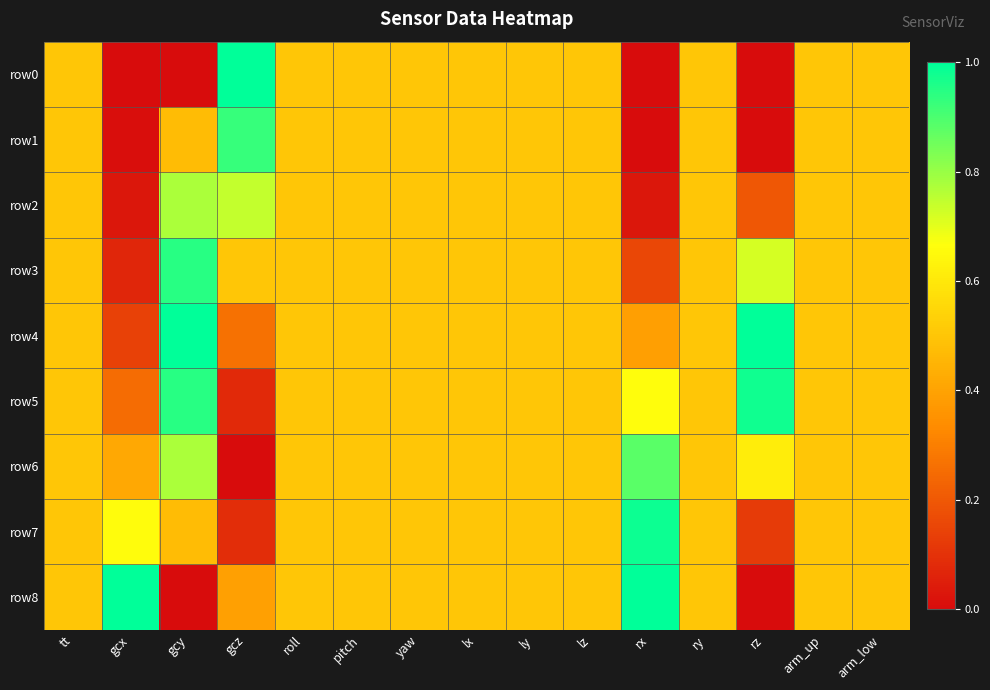

Reading left to right, extract all data points from this chart.

row0: tt=0.5	gcx=0.0	gcy=0.0	gcz=1.0	roll=0.5	pitch=0.5	yaw=0.5	lx=0.5	ly=0.5	lz=0.5	rx=0.0	ry=0.5	rz=0.0	arm_up=0.5	arm_low=0.5
row1: tt=0.5	gcx=0.0	gcy=0.5	gcz=0.9	roll=0.5	pitch=0.5	yaw=0.5	lx=0.5	ly=0.5	lz=0.5	rx=0.0	ry=0.5	rz=0.0	arm_up=0.5	arm_low=0.5
row2: tt=0.5	gcx=0.0	gcy=0.8	gcz=0.7	roll=0.5	pitch=0.5	yaw=0.5	lx=0.5	ly=0.5	lz=0.5	rx=0.0	ry=0.5	rz=0.2	arm_up=0.5	arm_low=0.5
row3: tt=0.5	gcx=0.1	gcy=0.9	gcz=0.5	roll=0.5	pitch=0.5	yaw=0.5	lx=0.5	ly=0.5	lz=0.5	rx=0.2	ry=0.5	rz=0.7	arm_up=0.5	arm_low=0.5
row4: tt=0.5	gcx=0.1	gcy=1.0	gcz=0.3	roll=0.5	pitch=0.5	yaw=0.5	lx=0.5	ly=0.5	lz=0.5	rx=0.4	ry=0.5	rz=1.0	arm_up=0.5	arm_low=0.5
row5: tt=0.5	gcx=0.3	gcy=0.9	gcz=0.1	roll=0.5	pitch=0.5	yaw=0.5	lx=0.5	ly=0.5	lz=0.5	rx=0.7	ry=0.5	rz=1.0	arm_up=0.5	arm_low=0.5
row6: tt=0.5	gcx=0.4	gcy=0.8	gcz=0.0	roll=0.5	pitch=0.5	yaw=0.5	lx=0.5	ly=0.5	lz=0.5	rx=0.9	ry=0.5	rz=0.6	arm_up=0.5	arm_low=0.5
row7: tt=0.5	gcx=0.7	gcy=0.5	gcz=0.1	roll=0.5	pitch=0.5	yaw=0.5	lx=0.5	ly=0.5	lz=0.5	rx=1.0	ry=0.5	rz=0.1	arm_up=0.5	arm_low=0.5
row8: tt=0.5	gcx=1.0	gcy=0.0	gcz=0.4	roll=0.5	pitch=0.5	yaw=0.5	lx=0.5	ly=0.5	lz=0.5	rx=1.0	ry=0.5	rz=0.0	arm_up=0.5	arm_low=0.5